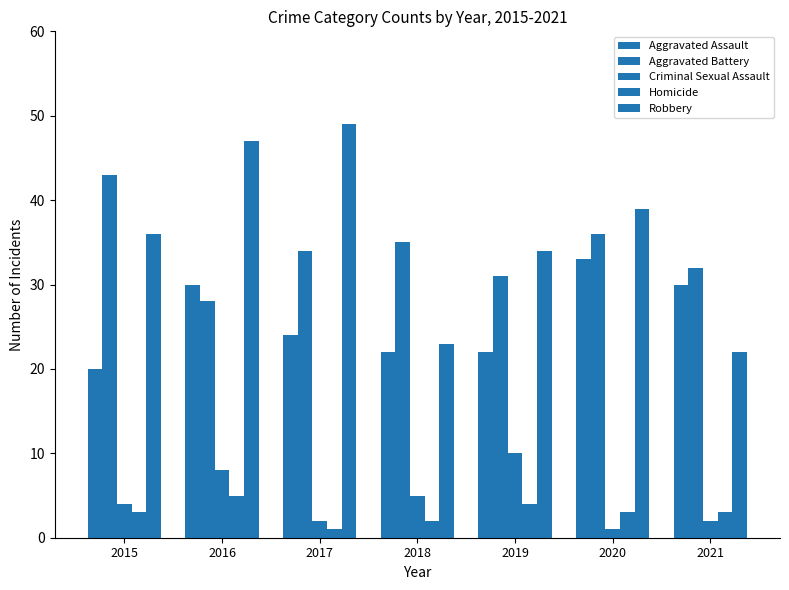

What is the difference between the highest and lowest values at 2019?

30